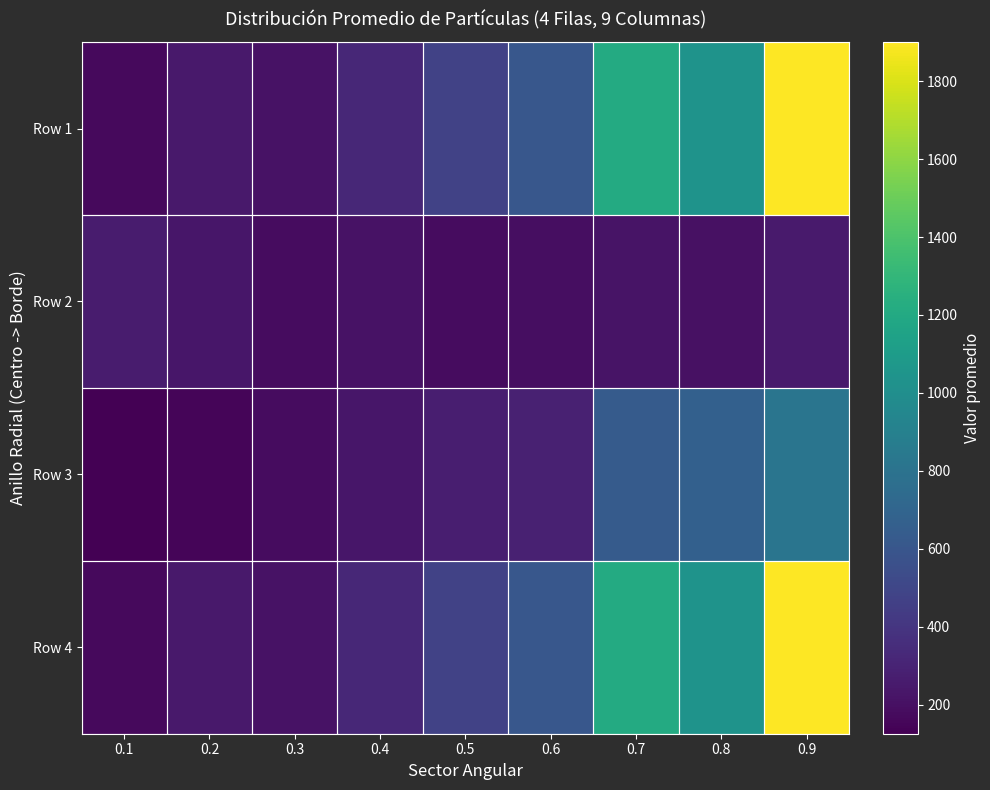

Which series has the largest range (max minus min)?

Row 1